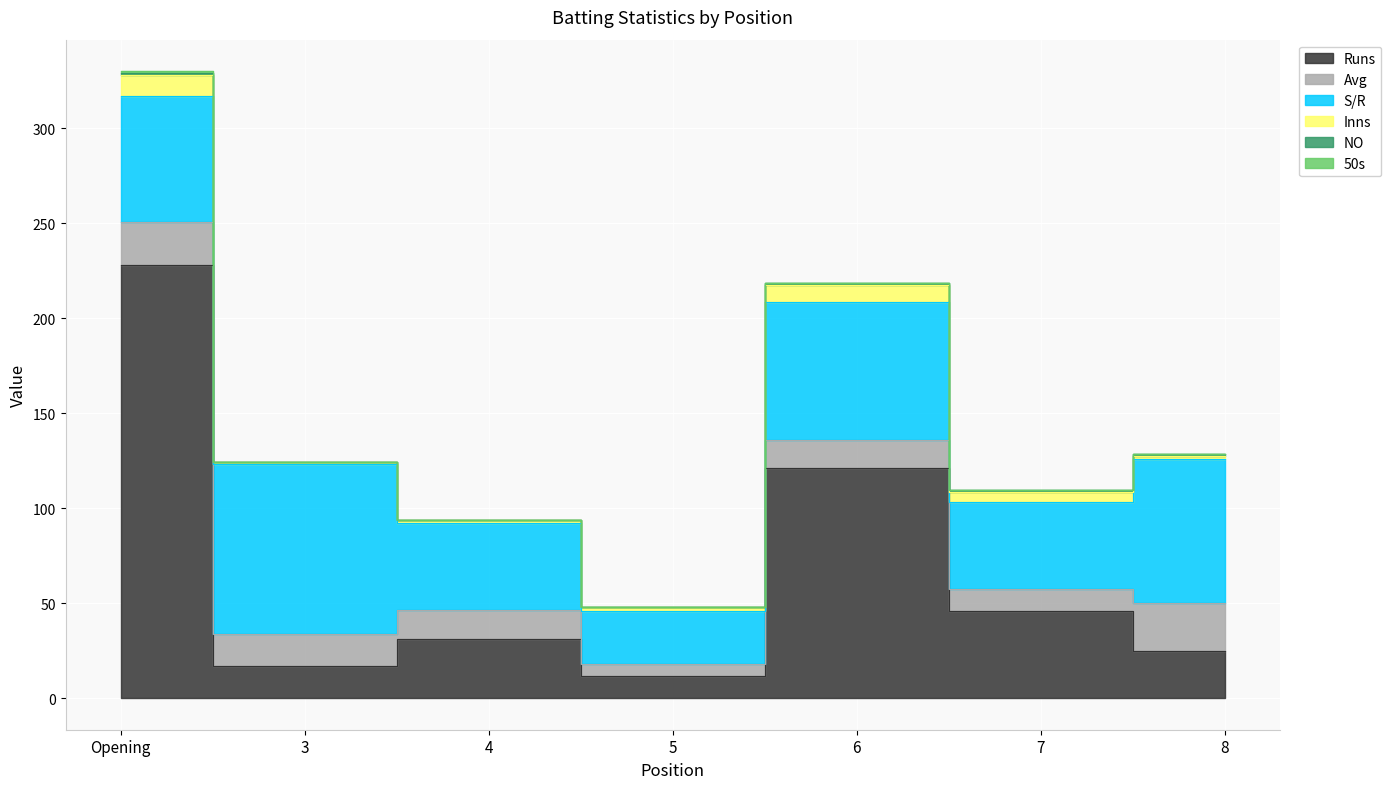

What is the average value of the S/R series?

60.5